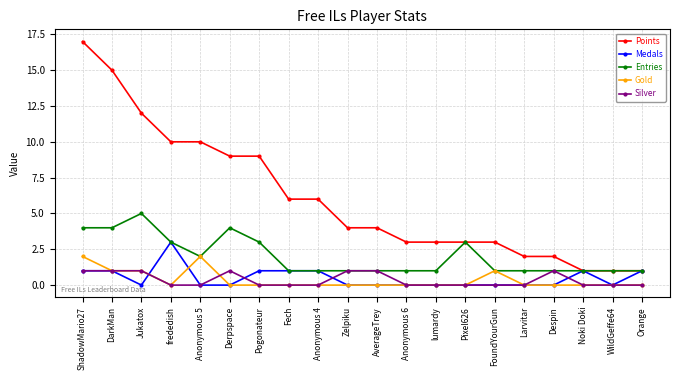

The Gold series shows -1 at Despin. True or false?

False